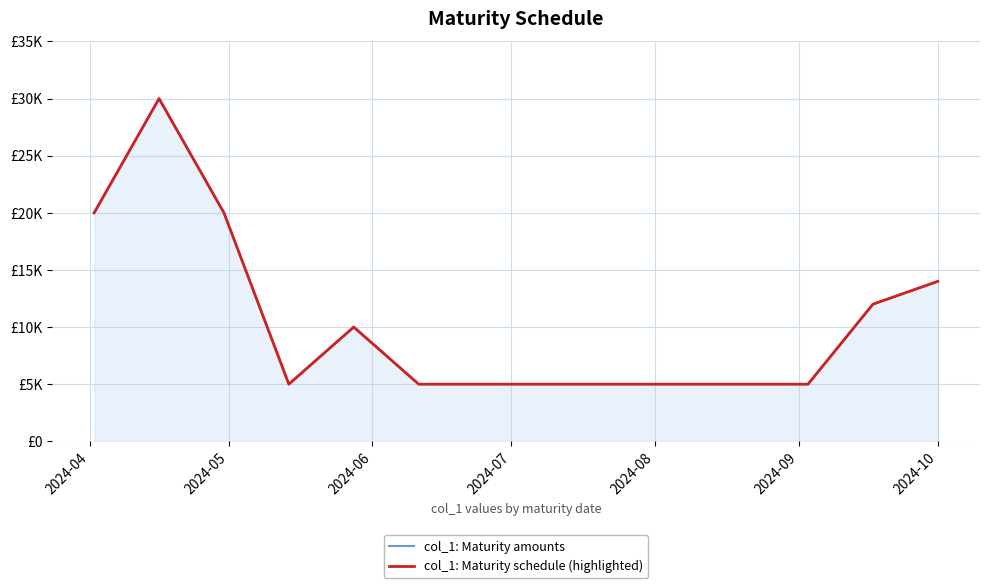

Reading right to left, transcribe all the data shown in this chart.

col_1: Maturity amounts: 14000	12000	5000	5000	5000	5000	5000	5000	10000	5000	20000	30000	20000
col_1: Maturity schedule (highlighted): 14000	12000	5000	5000	5000	5000	5000	5000	10000	5000	20000	30000	20000